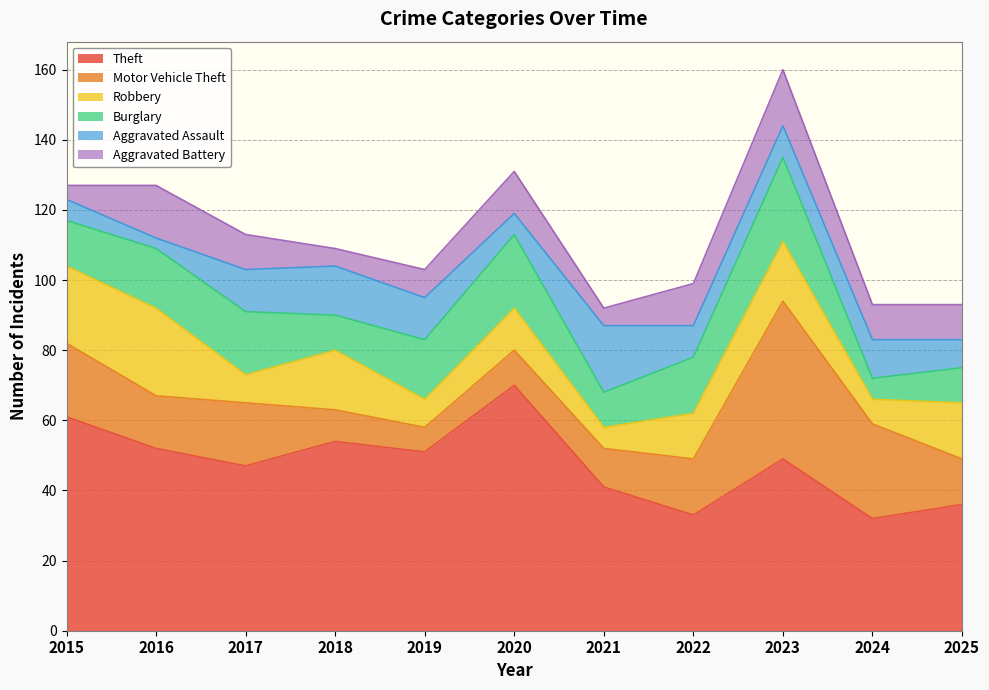

What is the lowest value of the Theft series?

32